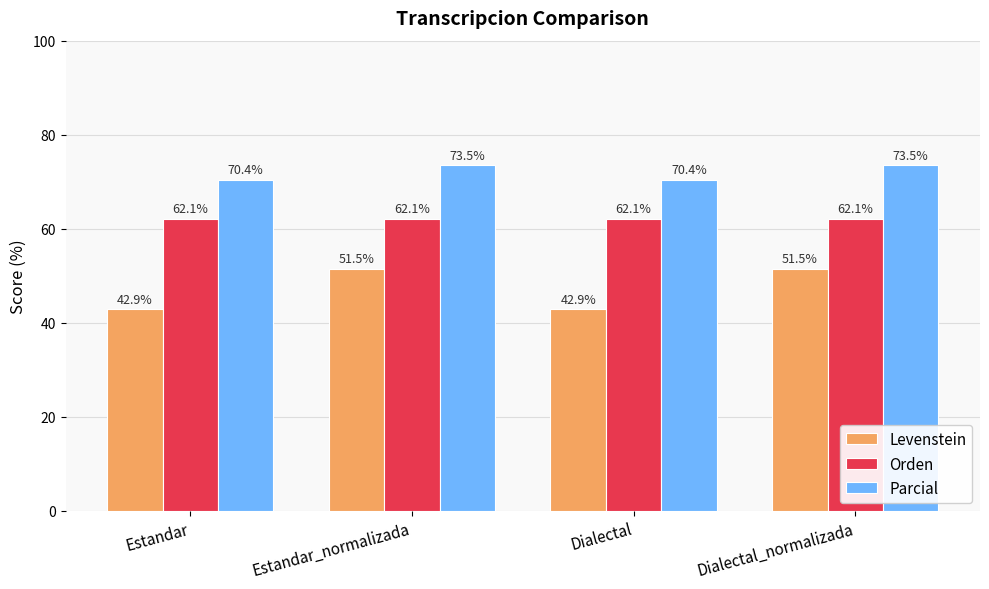

How many groups of bars are there?

4